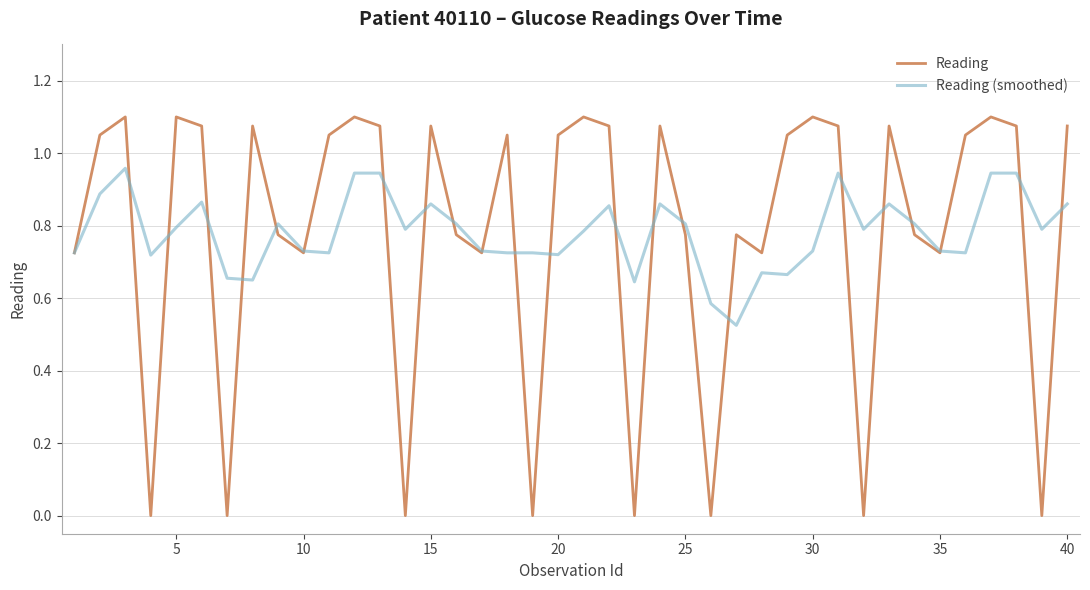

What is the average value of the Reading series?

0.8